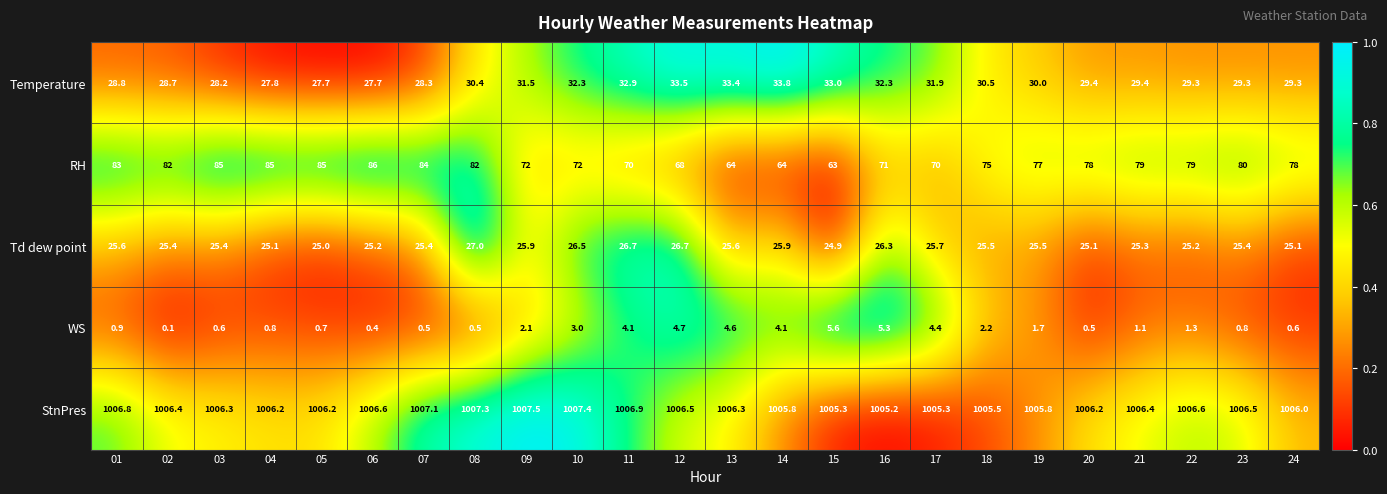

What is the sum of all WS values?

50.6